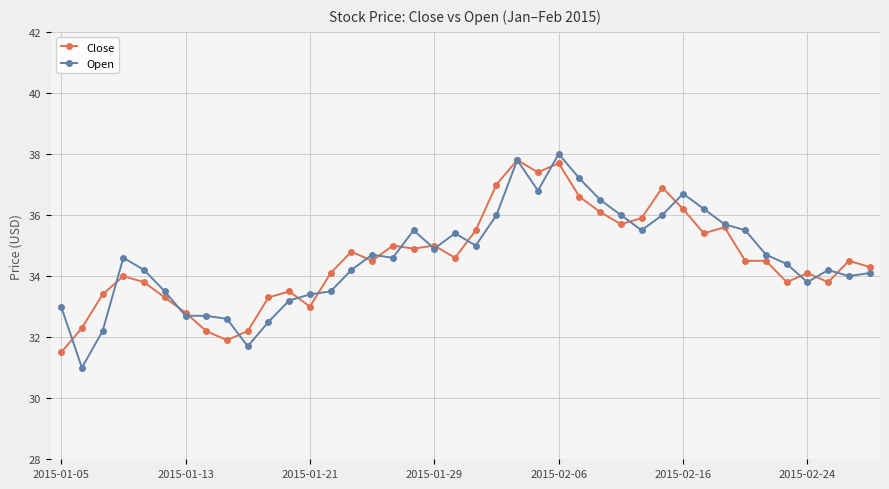

What is the greatest value displayed?

38.0